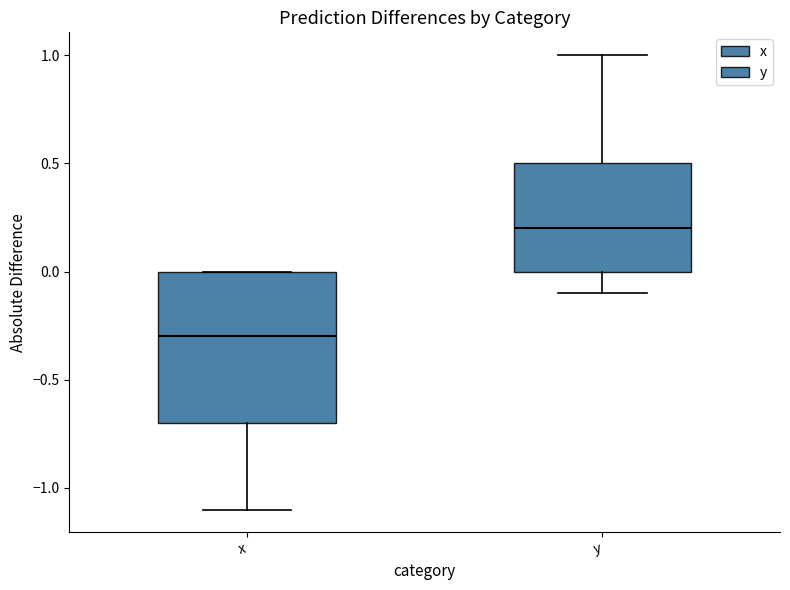

Which box has the highest median line?

y